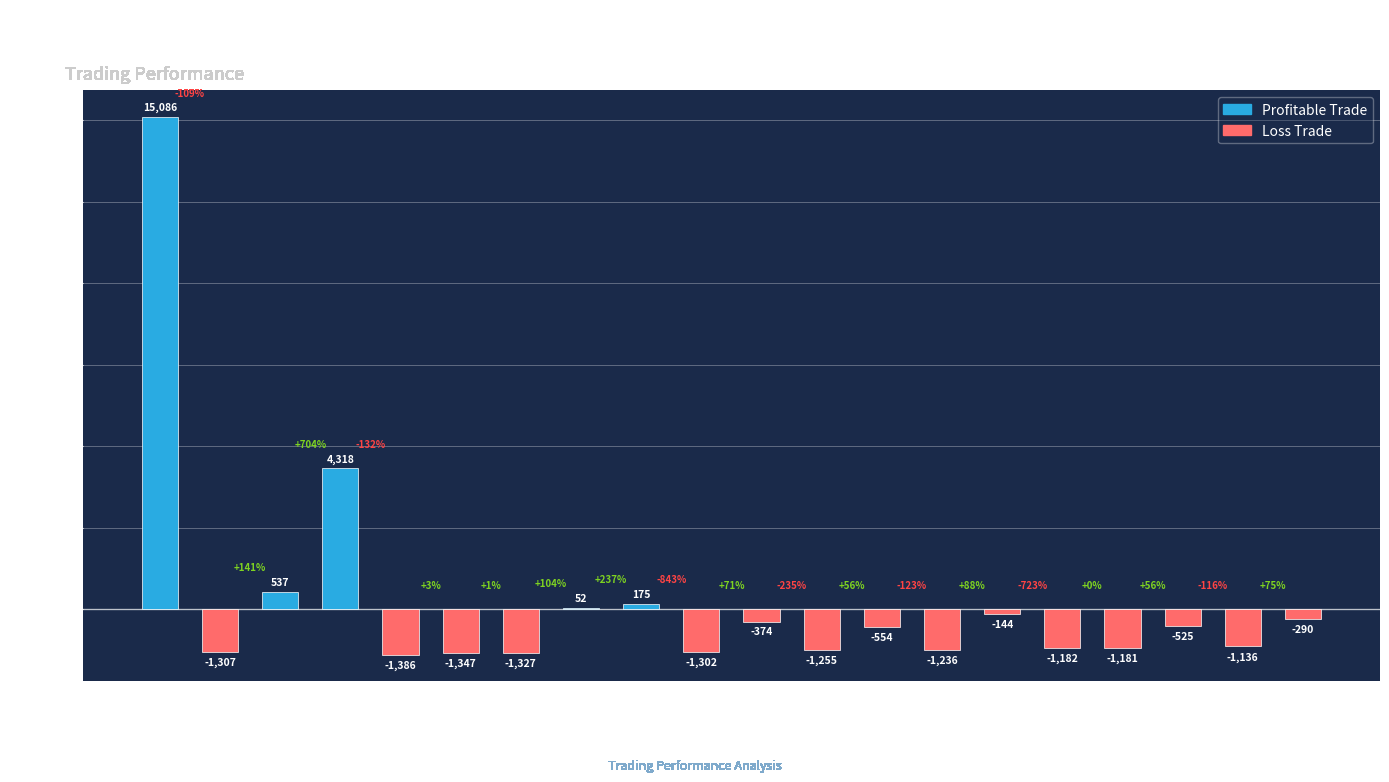

At which label is the value closest to 6849?

4